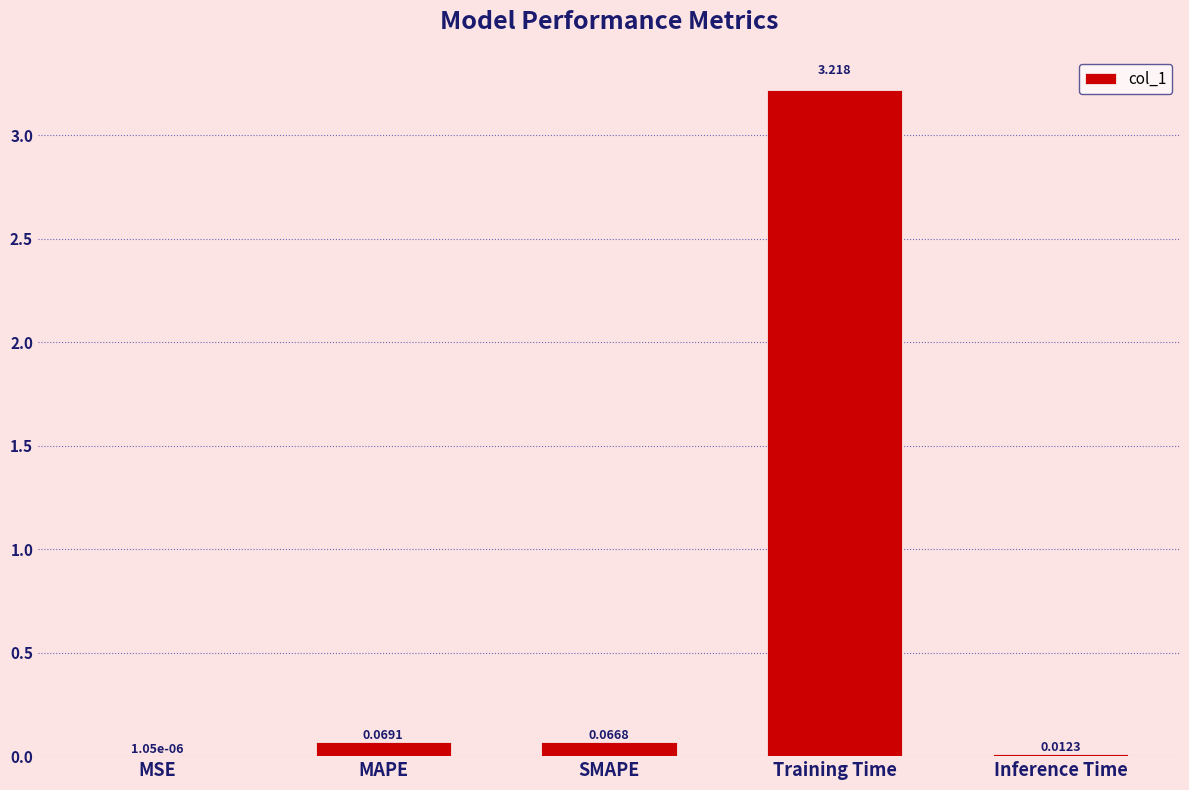

At which label is the value closest to 1?

MAPE